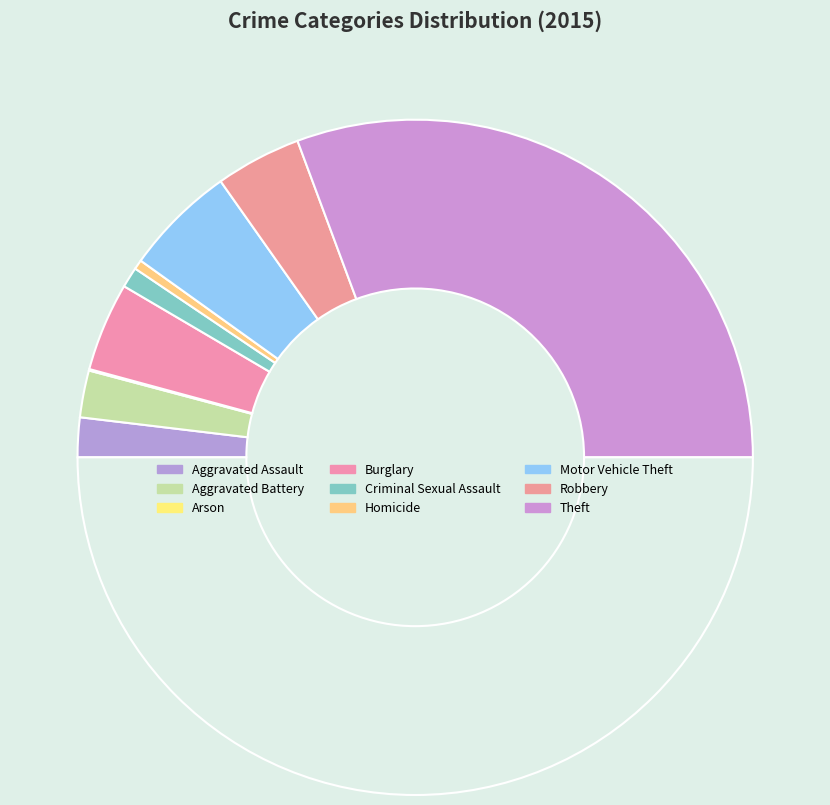

What is the smallest slice in the pie chart?

Arson